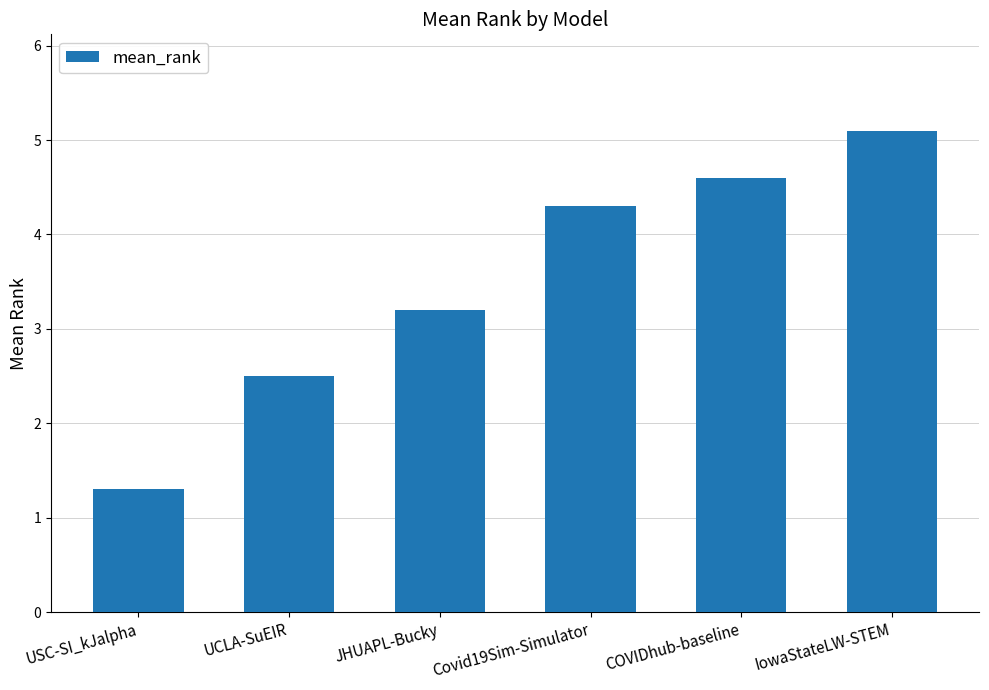

What is the difference between the values at JHUAPL-Bucky and IowaStateLW-STEM?

1.9